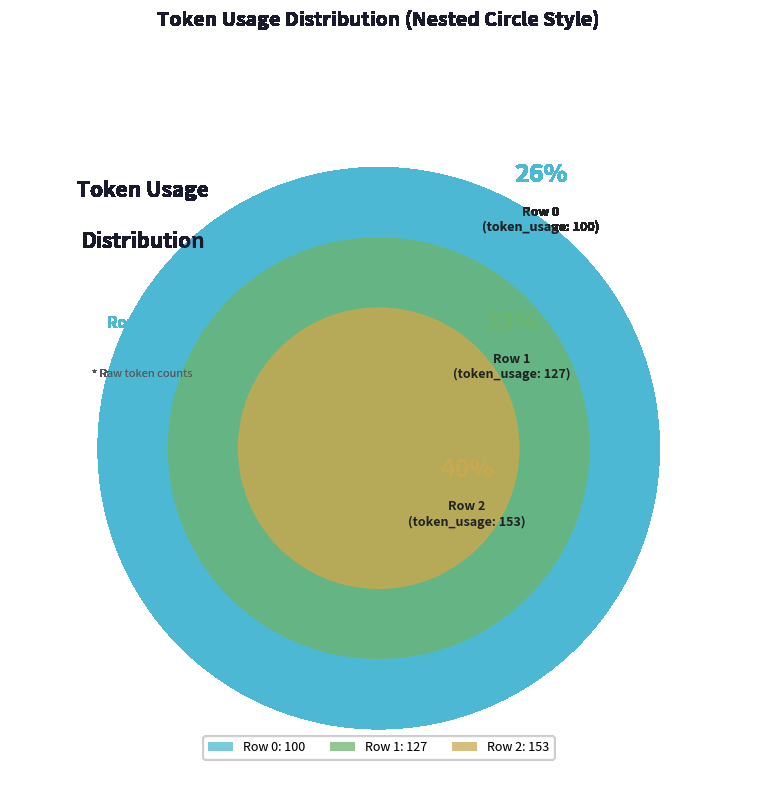

Combined, what portion of the pie is Row 0 and Row 1?

59.7%